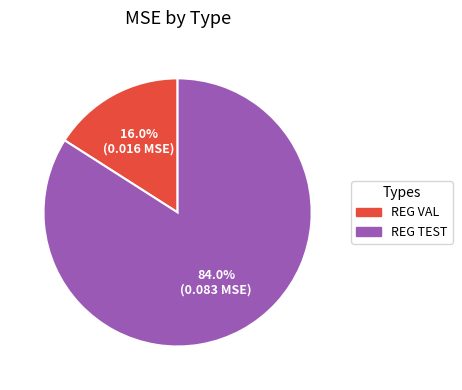

The REG TEST slice represents 74% of the pie. True or false?

False